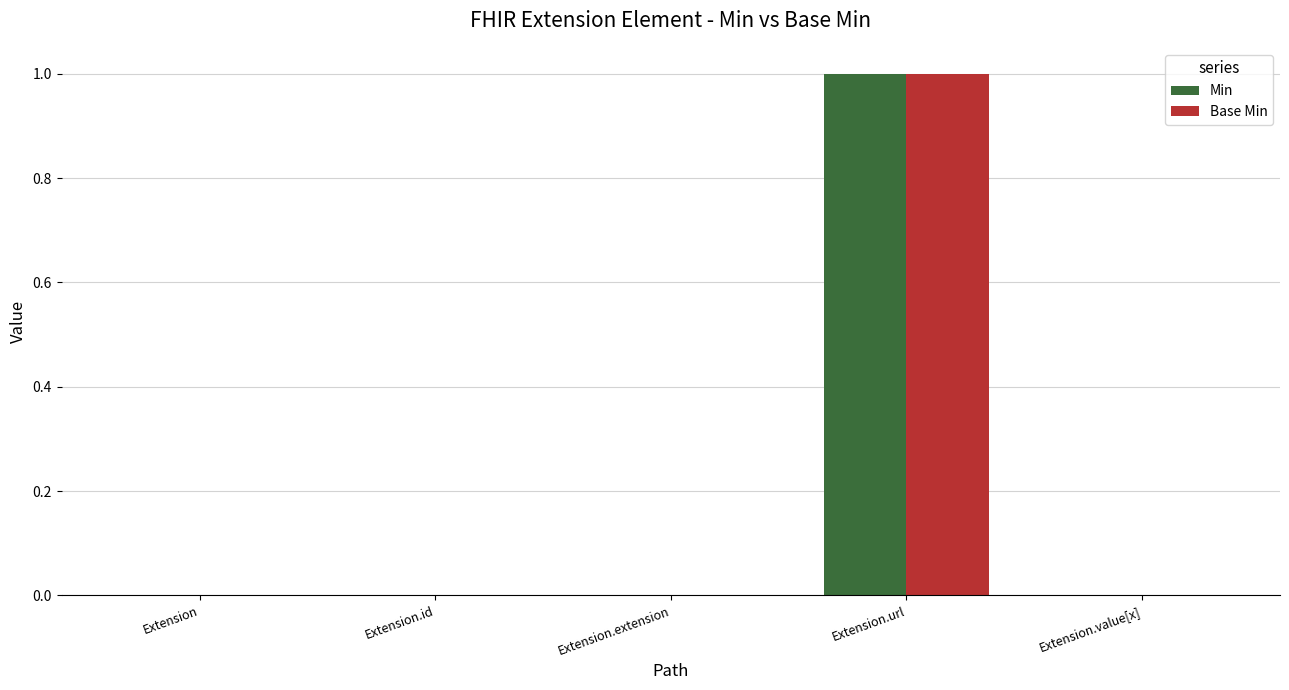

The value of Min at Extension.id is 0. True or false?

True